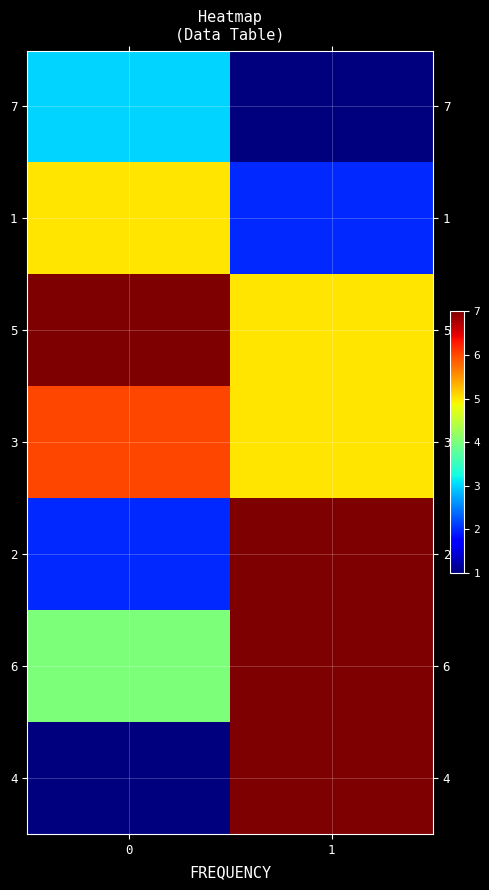

Which label corresponds to the smallest value in the chart?

1